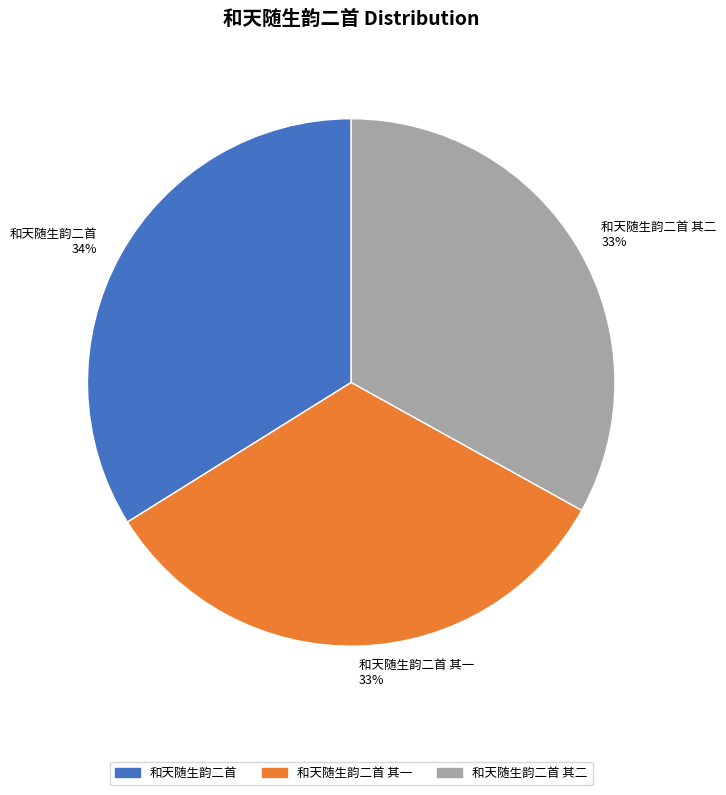

True or false: 和天随生韵二首 34% accounts for 34% of the total.

True